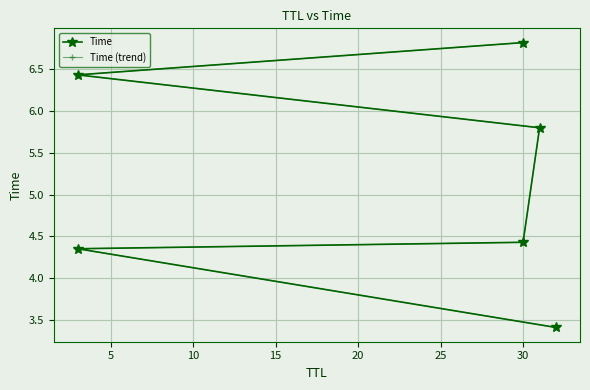

Rank the series at 15 from highest to lowest value.

Time, Time (trend)